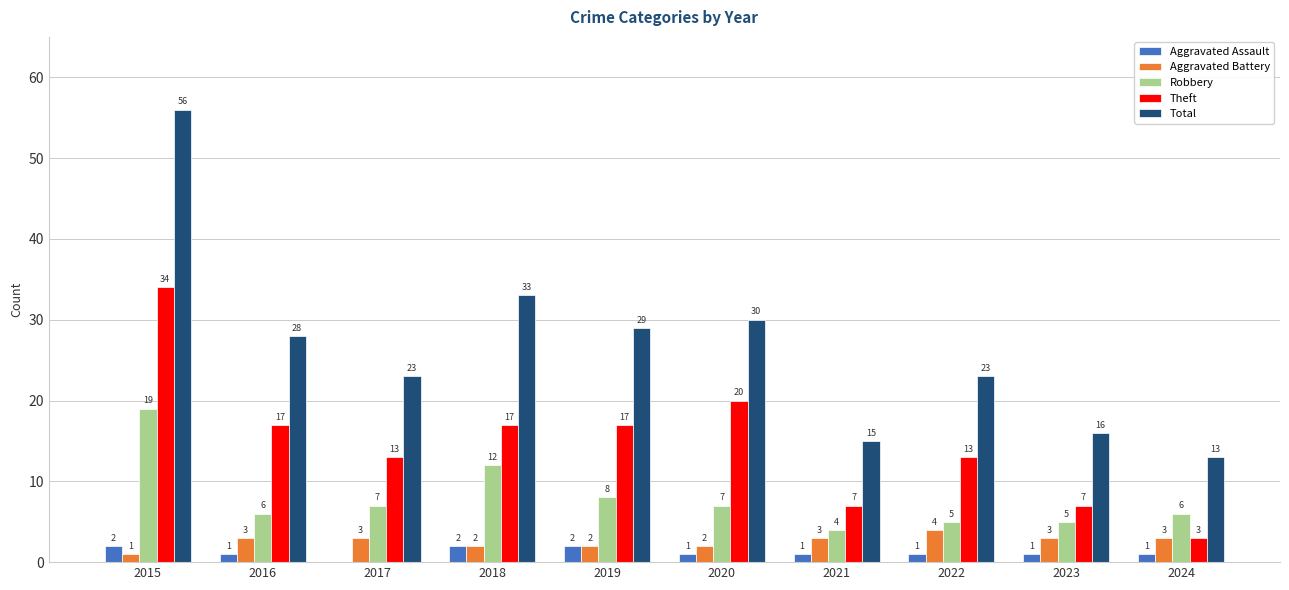

Between 2019 and 2023, which series saw the biggest shift?

Total